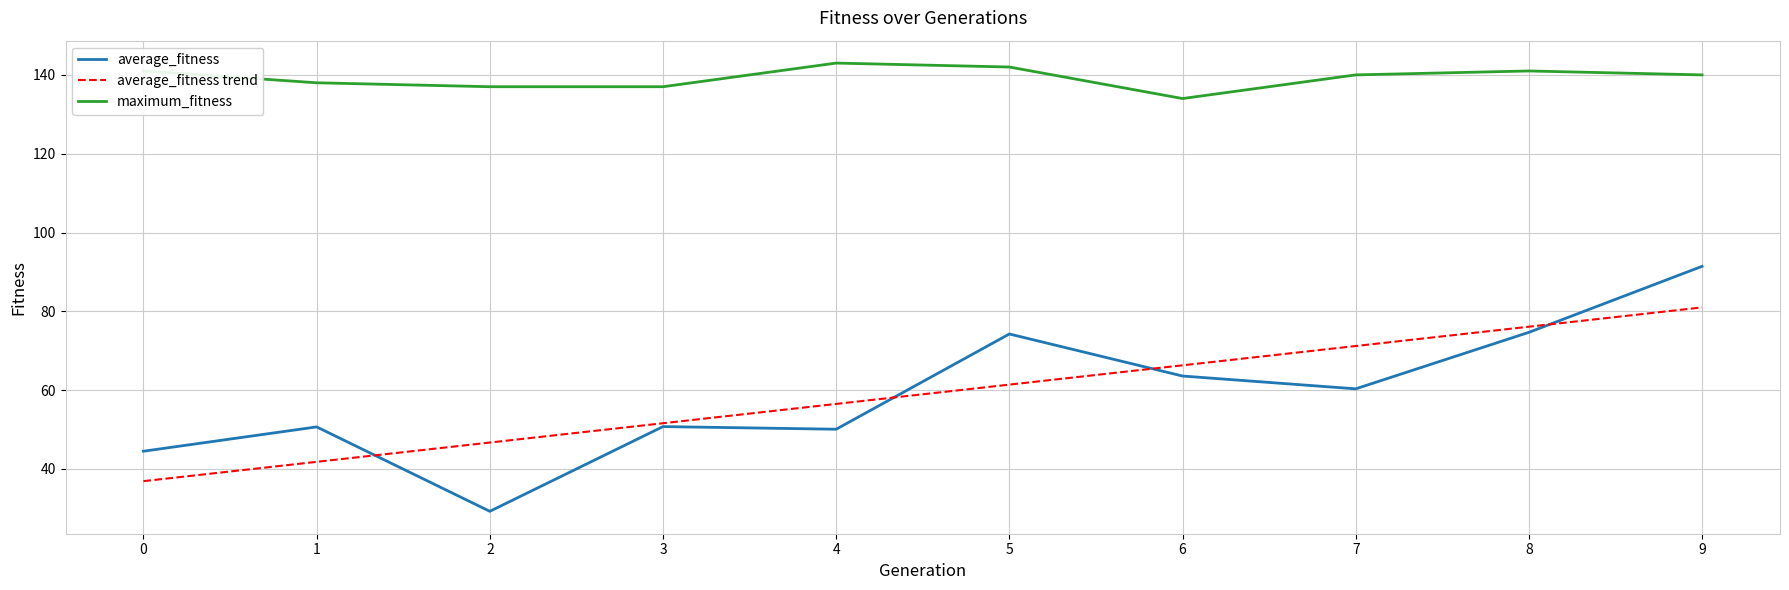

True or false: maximum_fitness and average_fitness trend intersect in this chart.

False